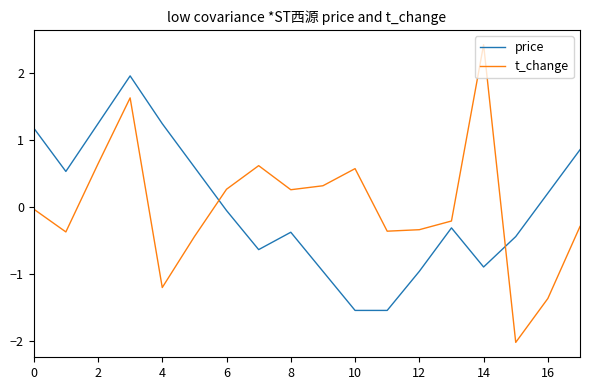

What is the greatest value displayed?

2.4